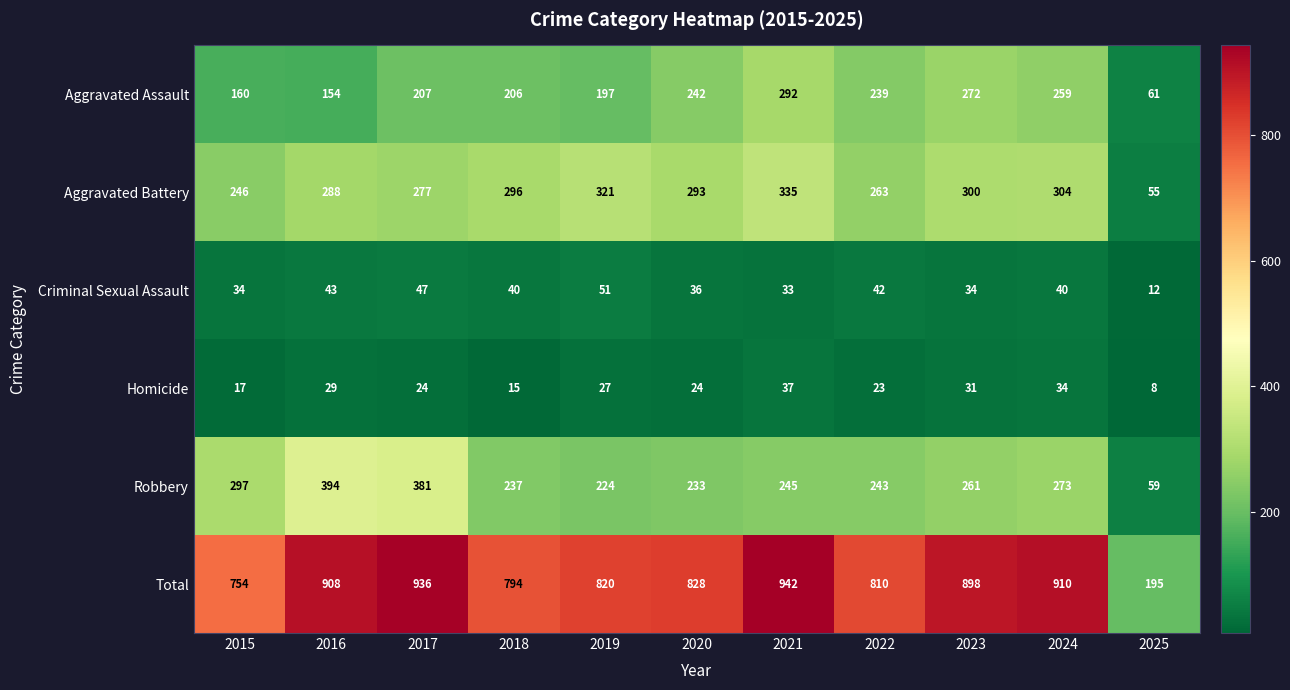

What is the sum of the Criminal Sexual Assault values at 2016 and 2023?

77